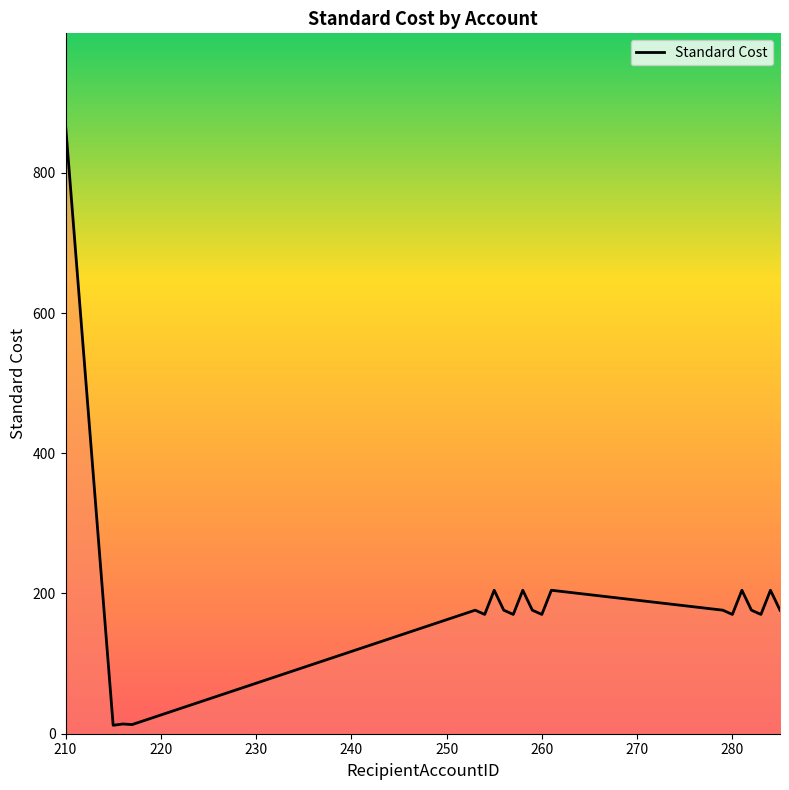

What is the sum of all values?

3838.7